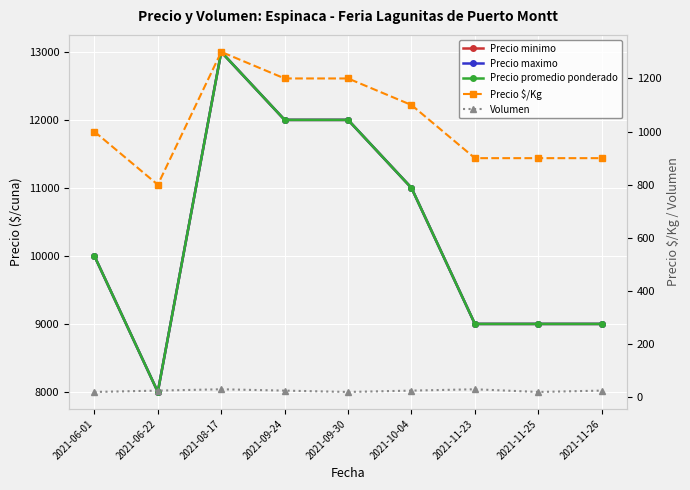

What is the difference between the maximum and minimum values in the Volumen series?

10